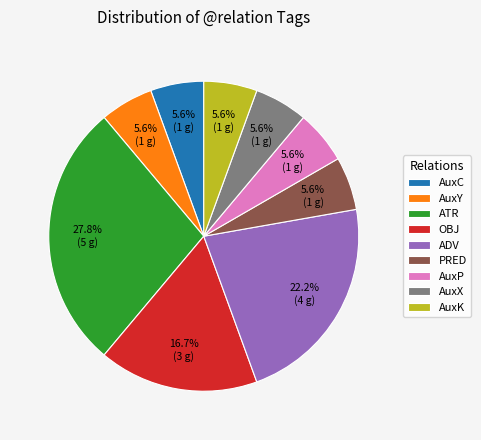

What is the largest slice in the pie chart?

ATR